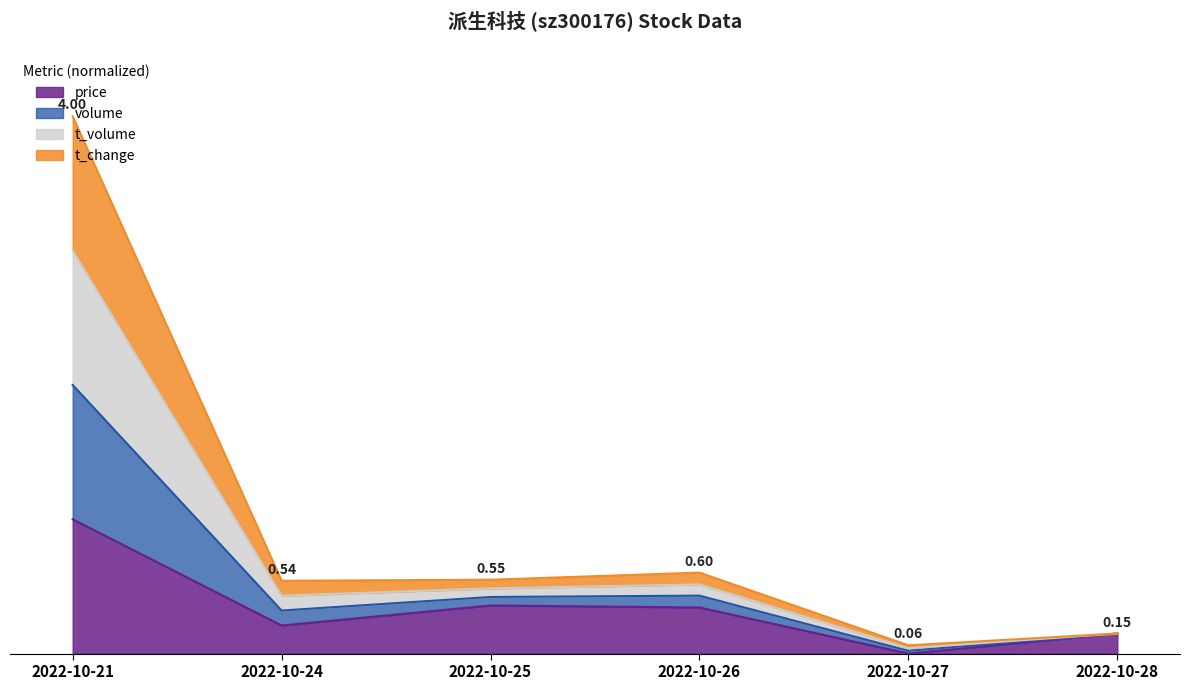

At which category is the sum across all series the highest?

2022-10-21